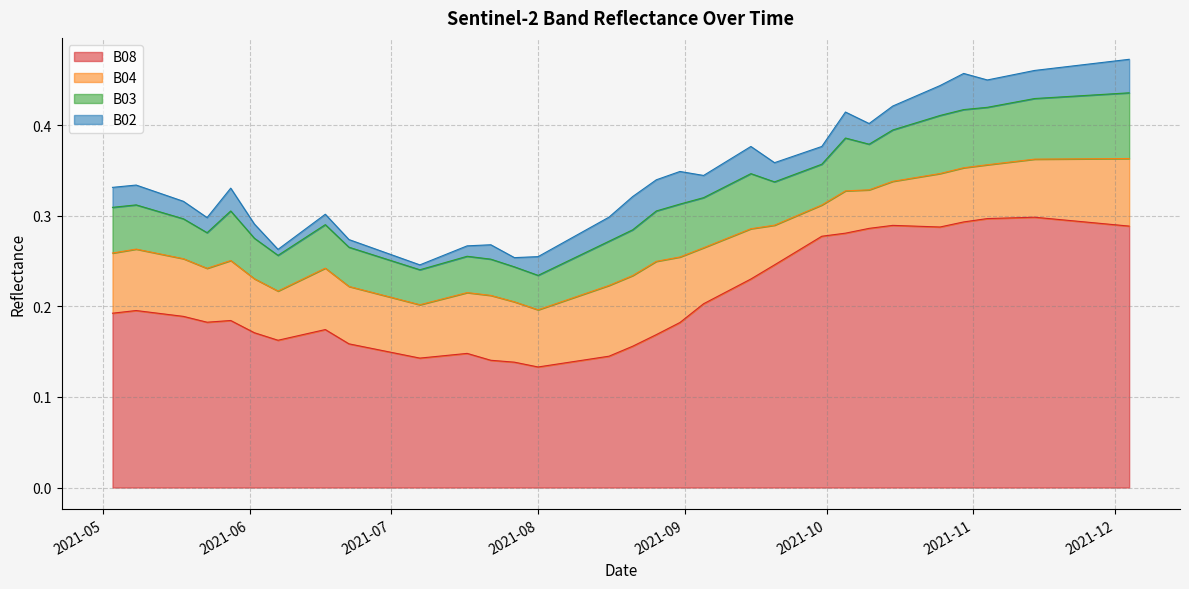

True or false: B08 and B04 cross at least once.

False